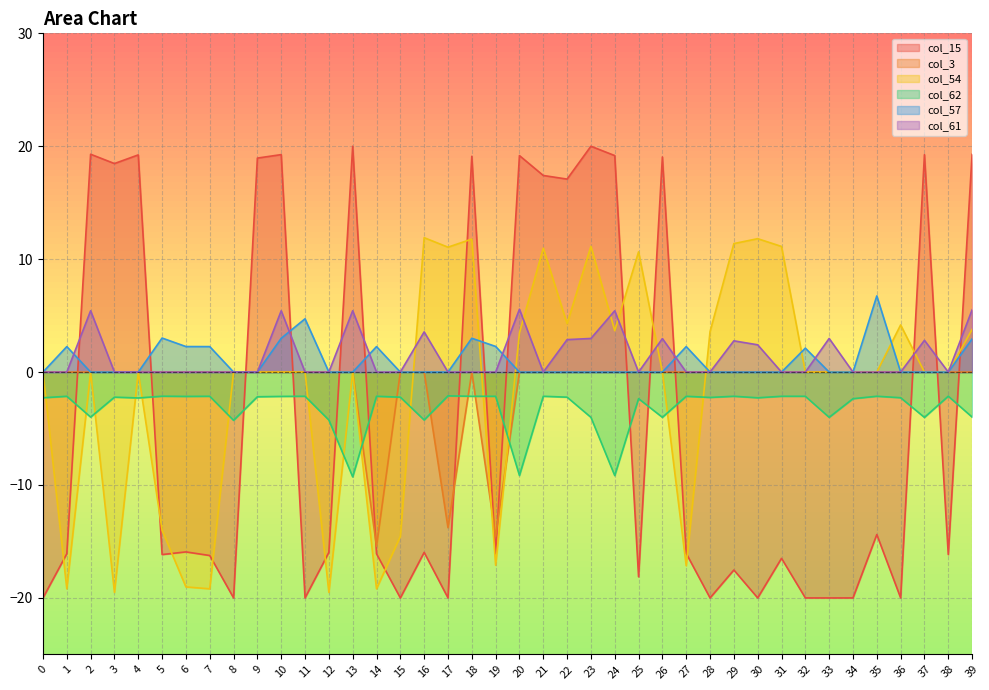

Where is the first local minimum for col_62?

2